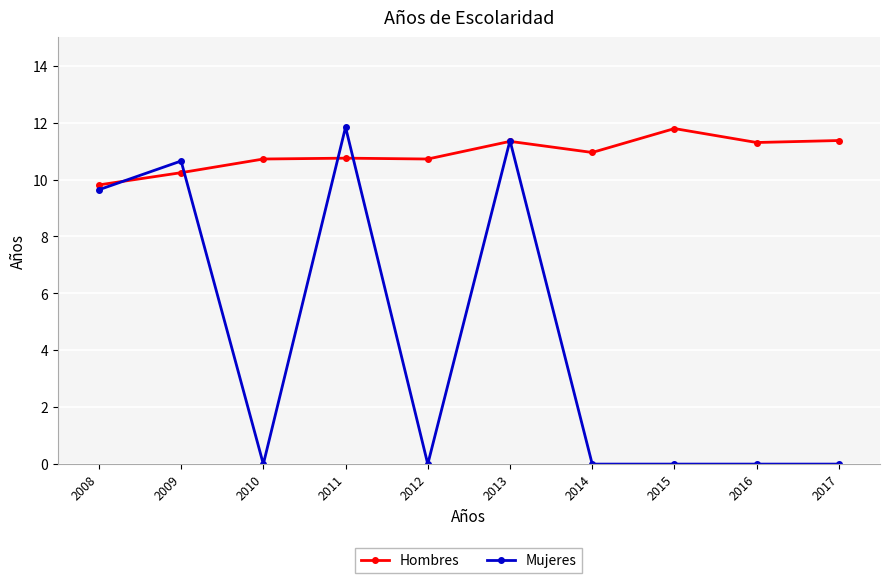

Which category has the highest value in the Mujeres series?

2011